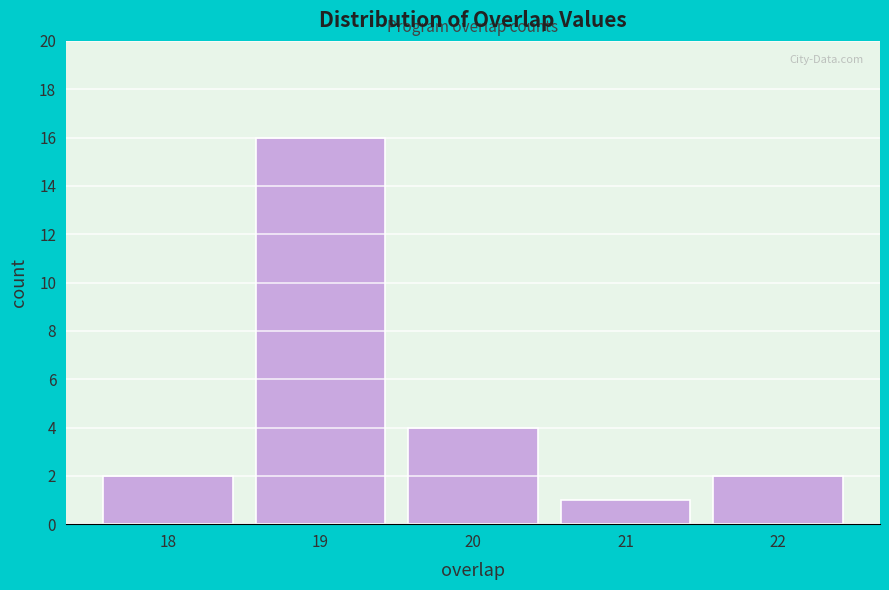

Reading left to right, list all the values displayed in this chart.

18=2	19=16	20=4	21=1	22=2